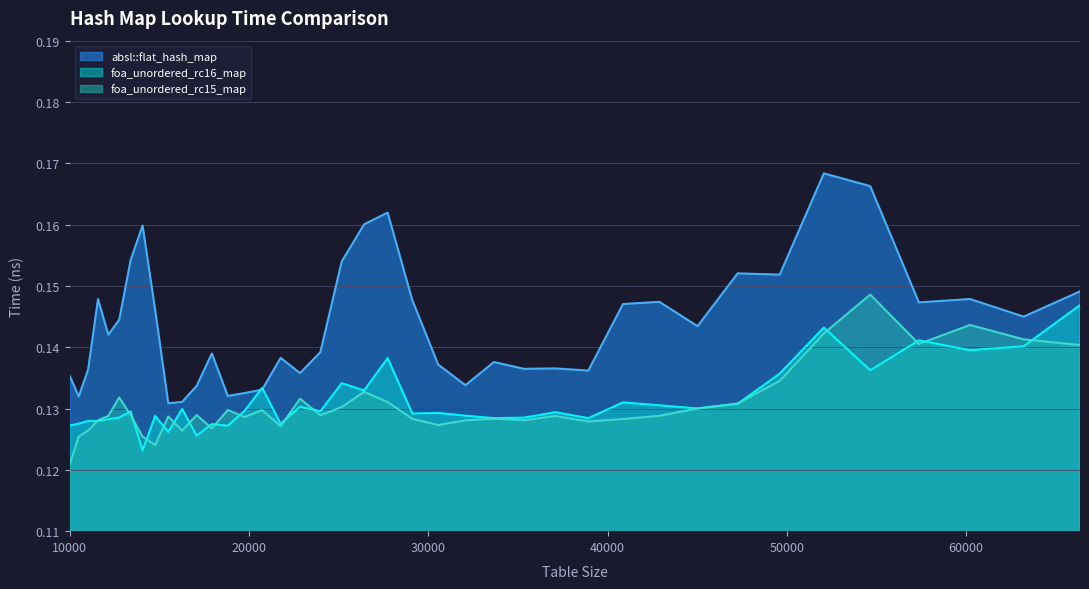

Which has a higher value, 22845 or 14763?

14763